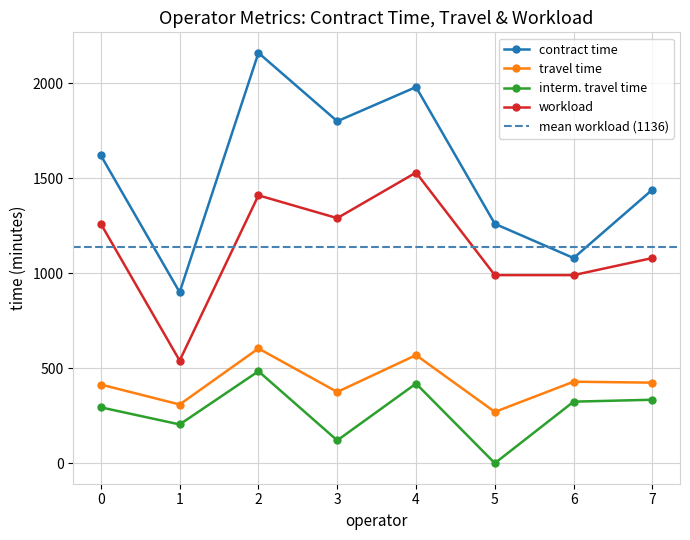

What is the highest value of the interm. travel time series?

484